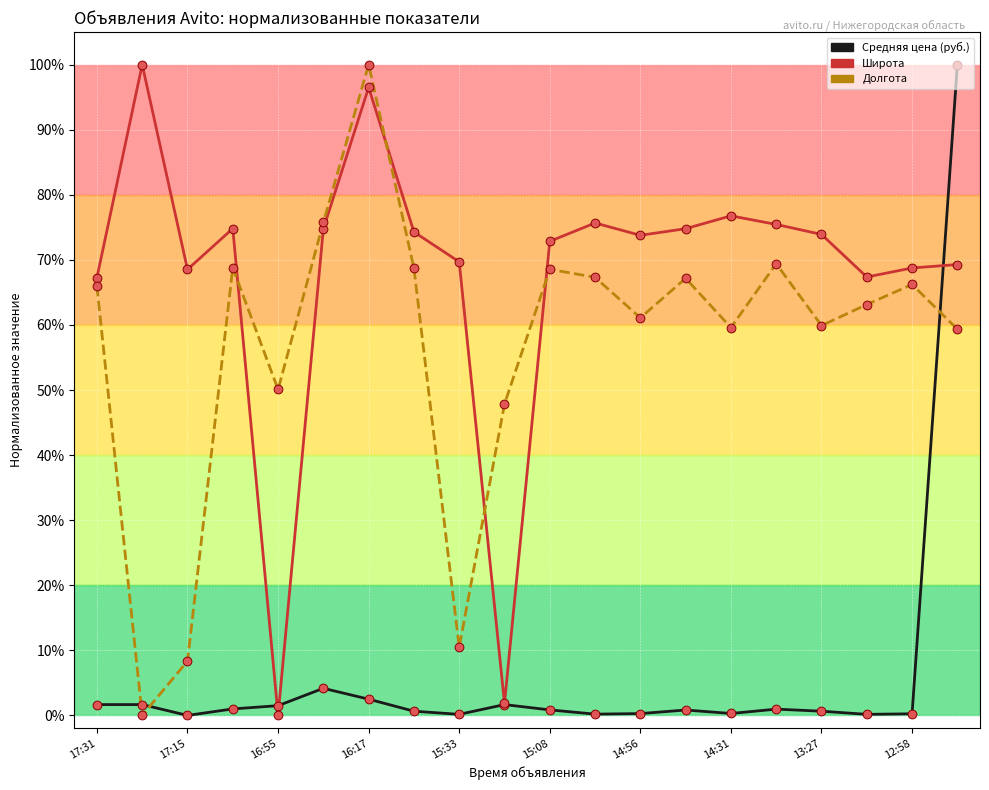

What are all the series names shown in the legend?

Средняя цена (руб.), Широта, Долгота